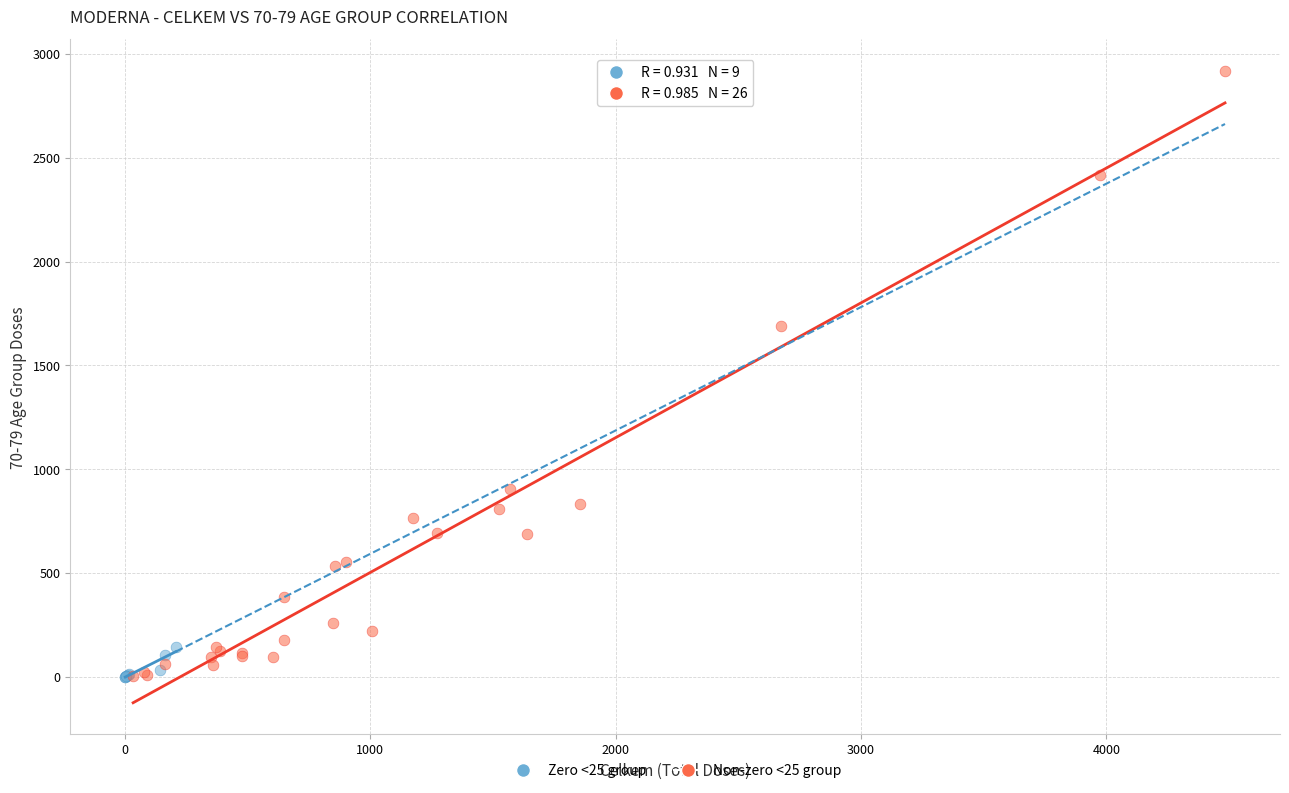

Which series has the widest spread of Y values?

Non-zero <25 group